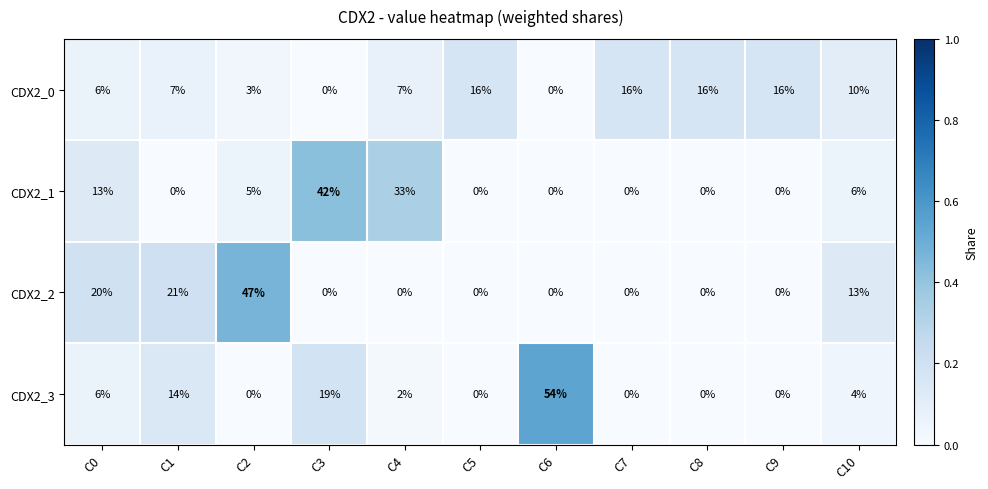

The value of CDX2_3 at C8 is 0. True or false?

True